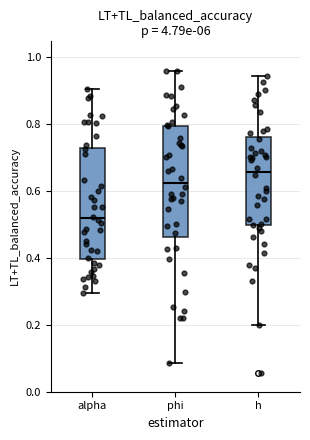

Reading left to right, read every box against the y-axis: the position of its median line, the range the box covers, and the ends of its whiskers. The values are not printed on the chart, so give them approximately, as read against the axis.

alpha: median 0.52, box 0.40 to 0.72, whiskers 0.30 to 0.90
phi: median 0.62, box 0.46 to 0.80, whiskers 0.08 to 0.96
h: median 0.66, box 0.50 to 0.76, whiskers 0.20 to 0.94